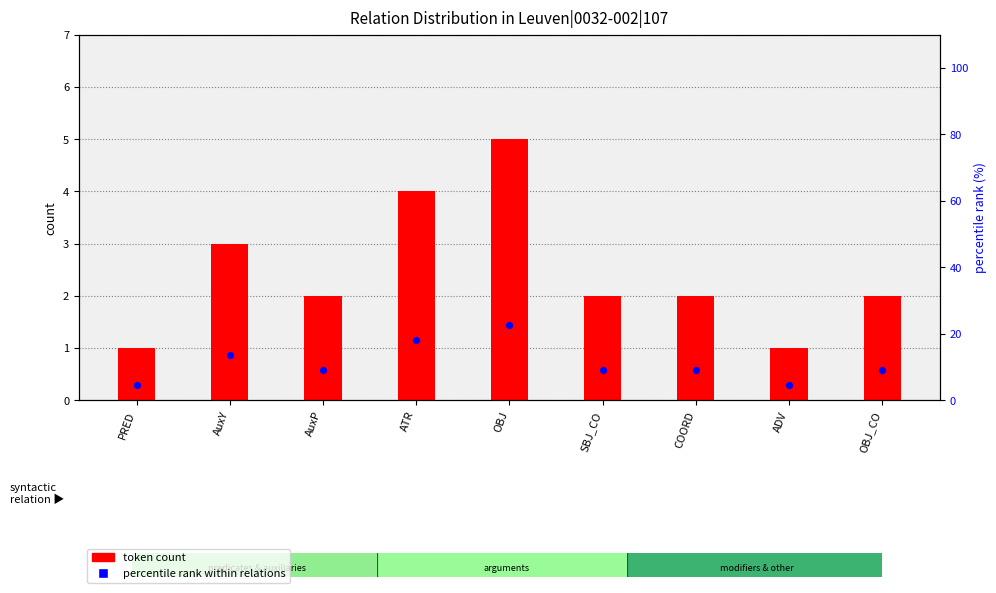

Which series reaches the maximum Y coordinate?

percentile rank within relations